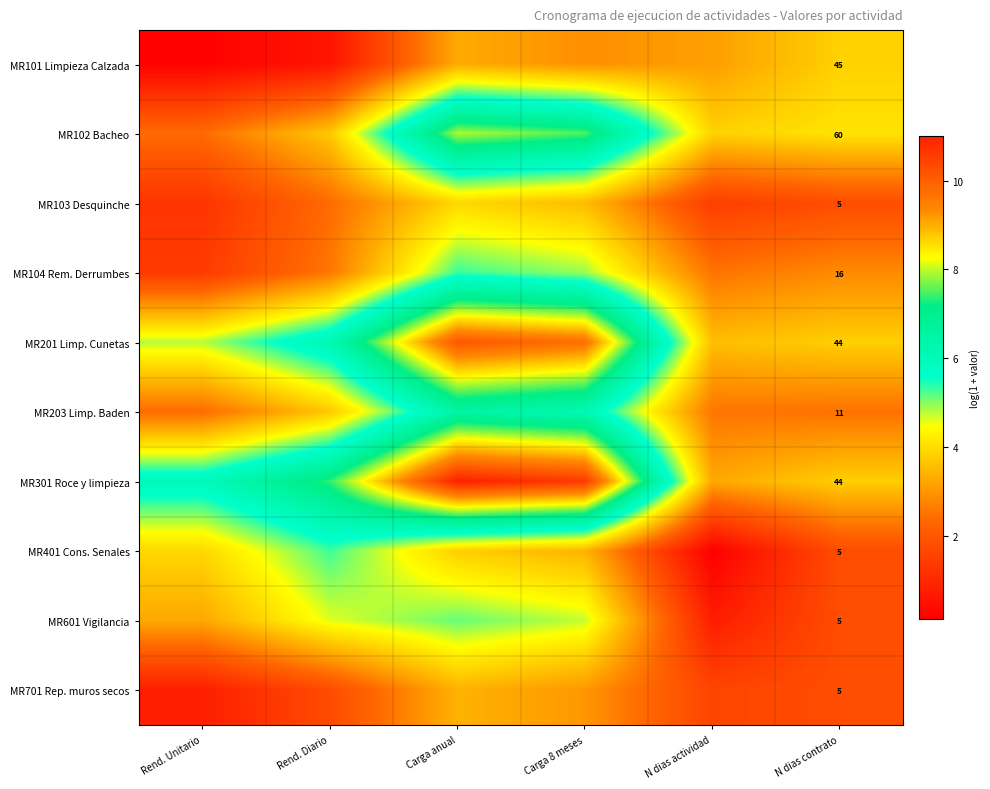

At which label does MR701 Rep. muros secos reach its peak?

Carga anual